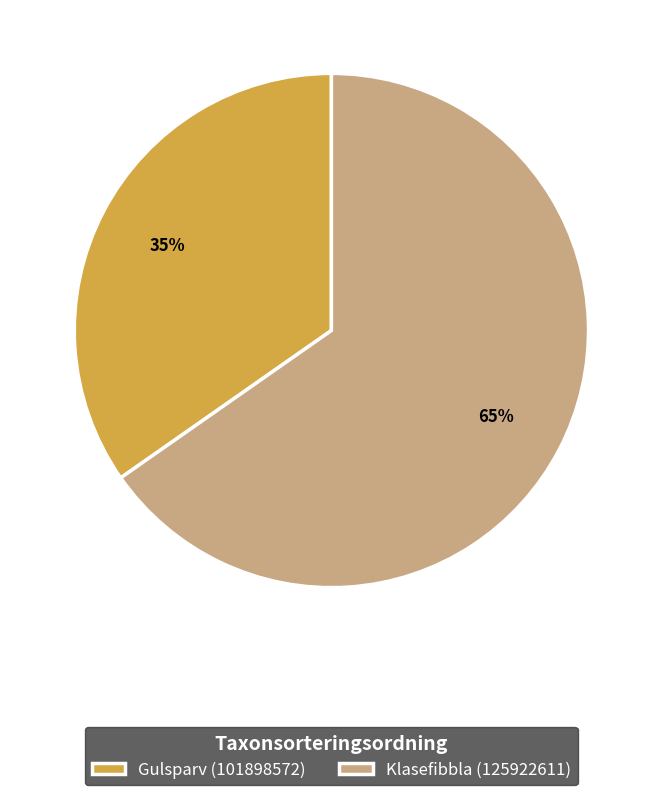

What is the ratio of the value at Klasefibbla (125922611) to the value at Gulsparv (101898572)?

1.9